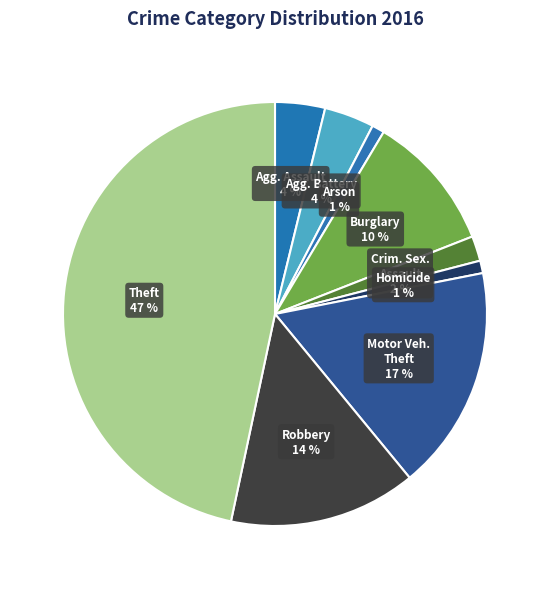

Count the number of slices in the pie.

9